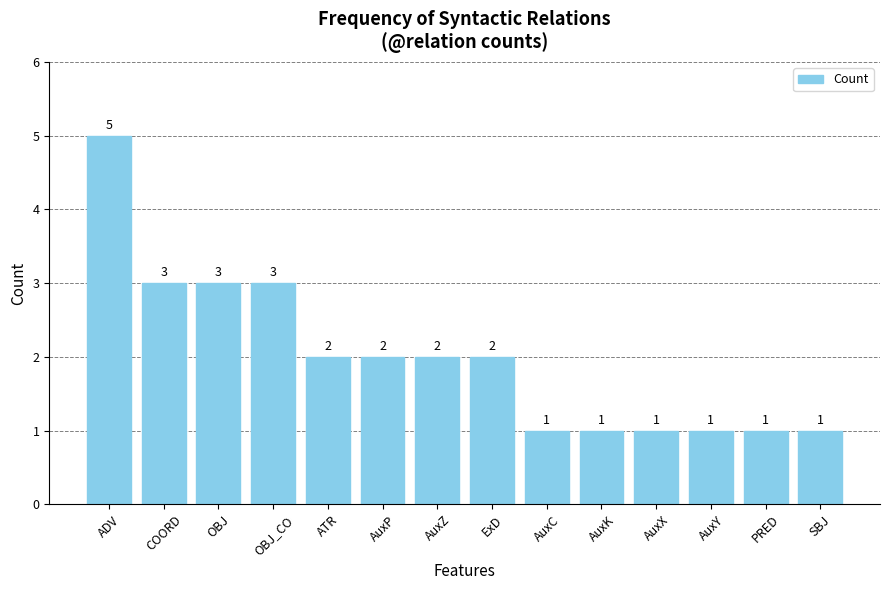

How many series are shown in this chart?

1